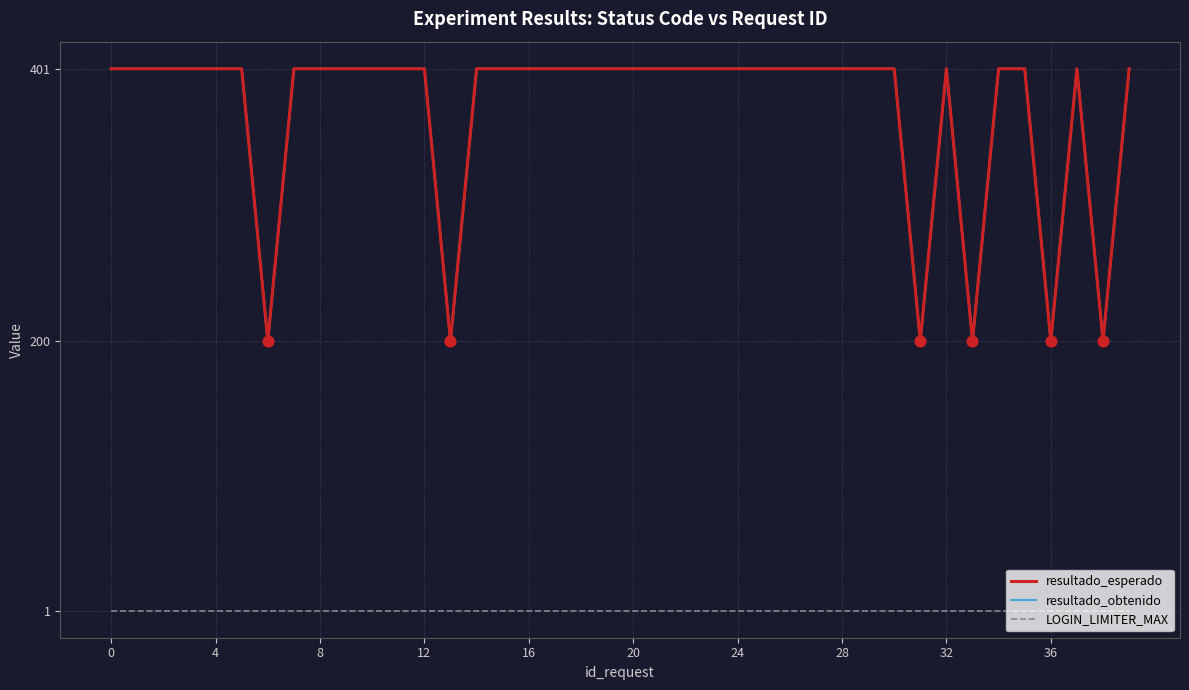

Is the value of LOGIN_LIMITER_MAX at 12 greater than the value of resultado_obtenido at 36?

No